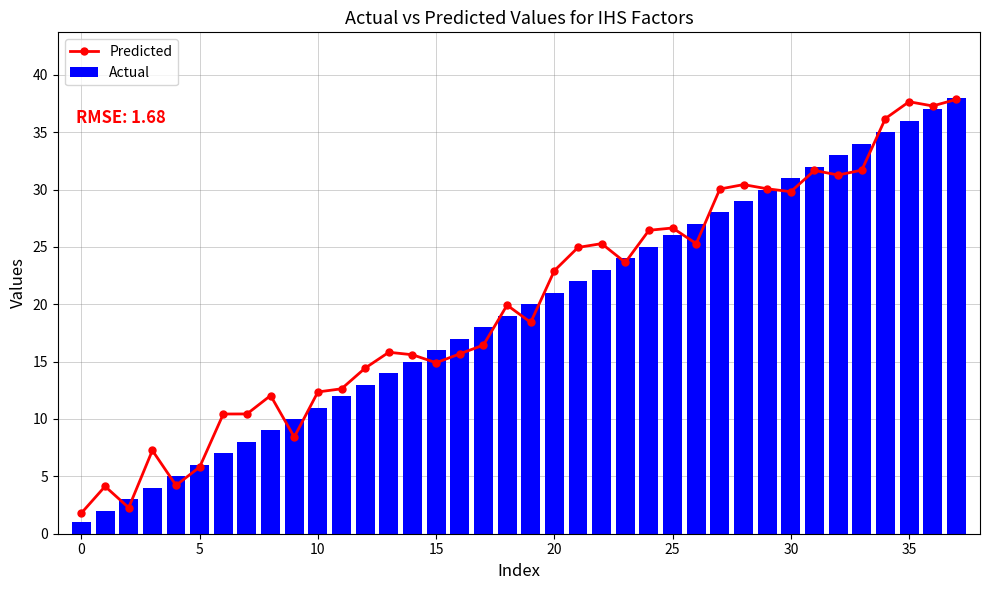

What is the highest value of the Actual series?

38